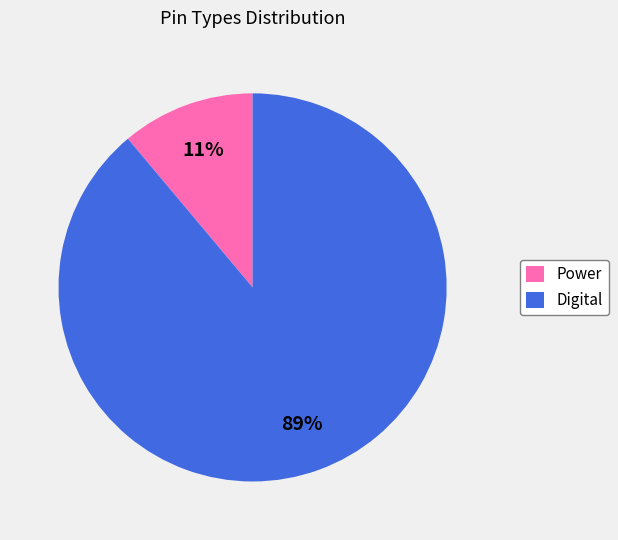

The Digital slice represents 99% of the pie. True or false?

False